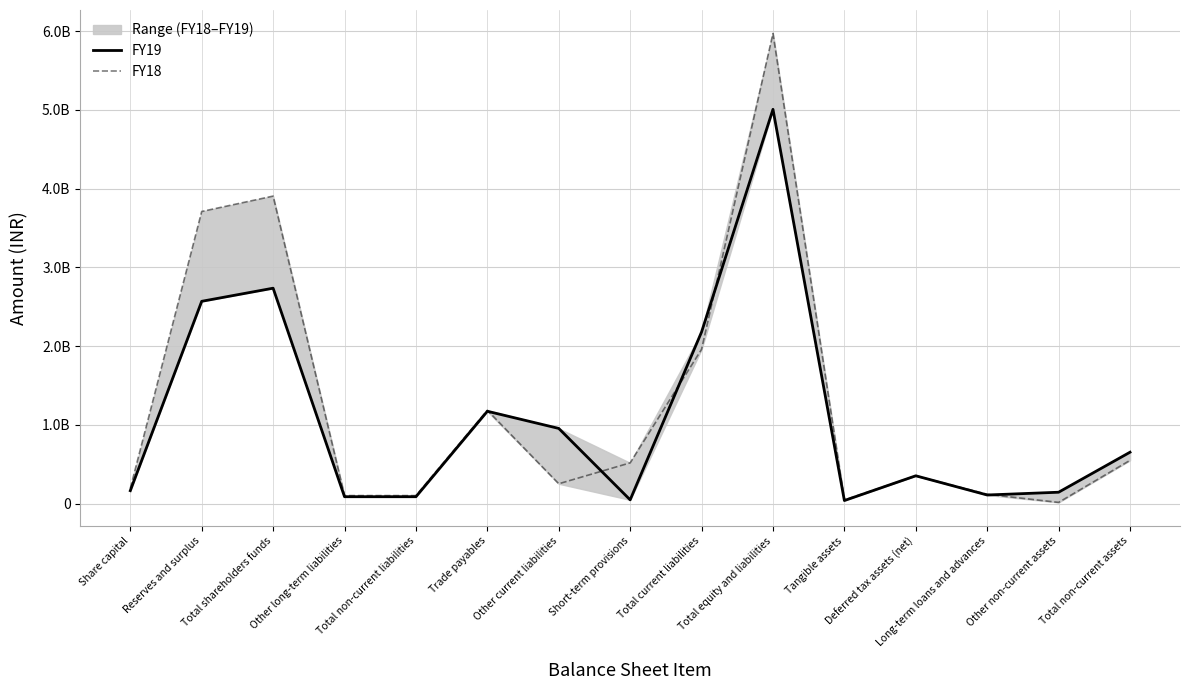

What are all the series names shown in the legend?

FY19, FY18